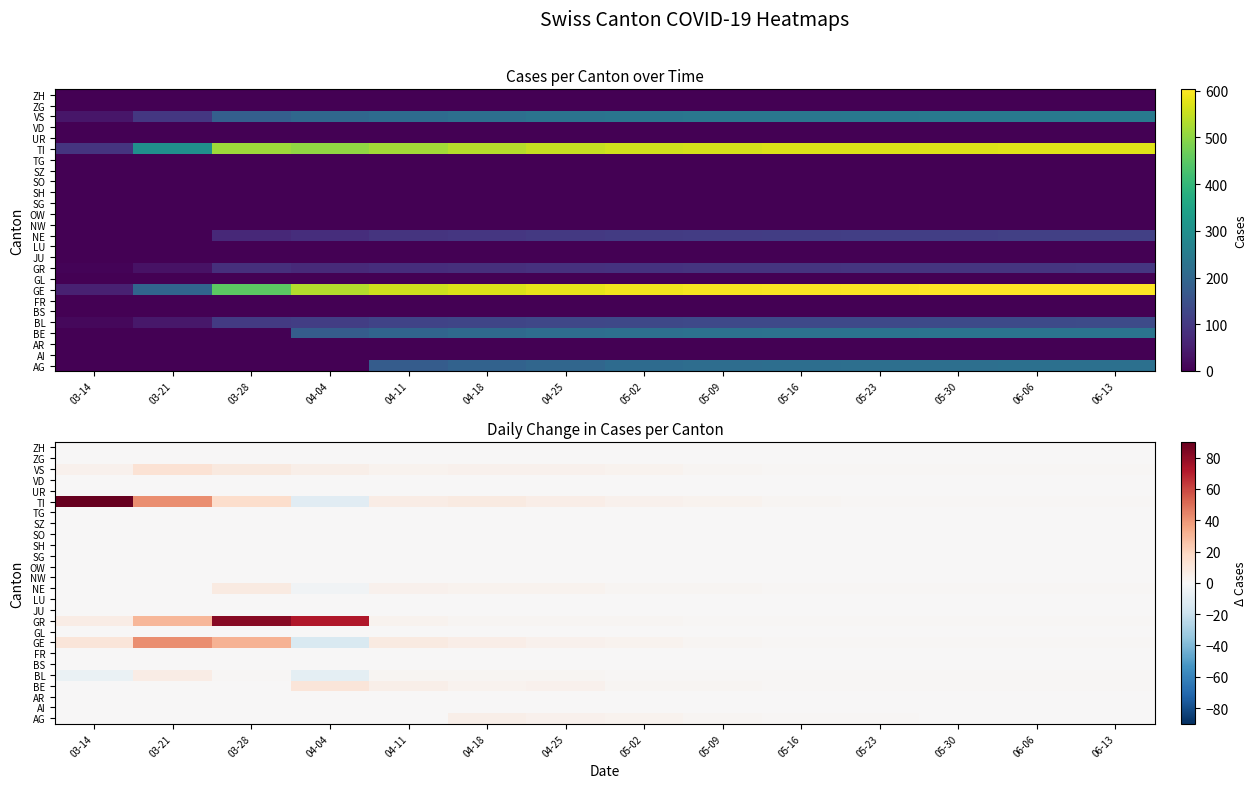

Rank the categories by AI value from lowest to highest.

03-14, 03-21, 03-28, 04-04, 04-11, 04-18, 04-25, 05-02, 05-09, 05-16, 05-23, 05-30, 06-06, 06-13